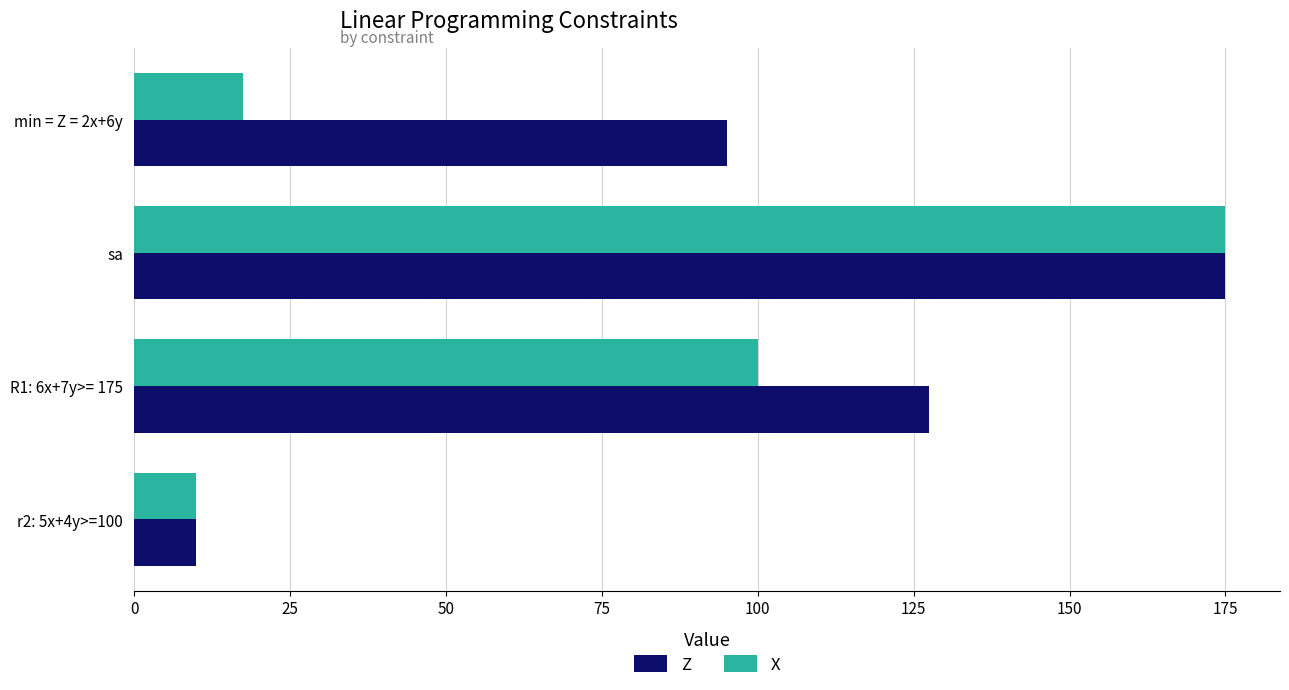

At which category is the sum across all series the highest?

sa